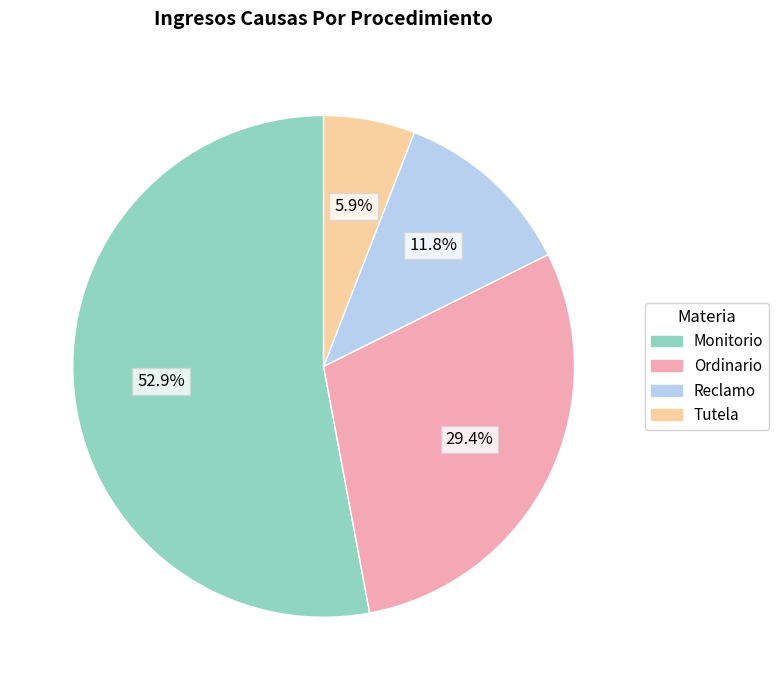

Which slice is the smallest?

Tutela